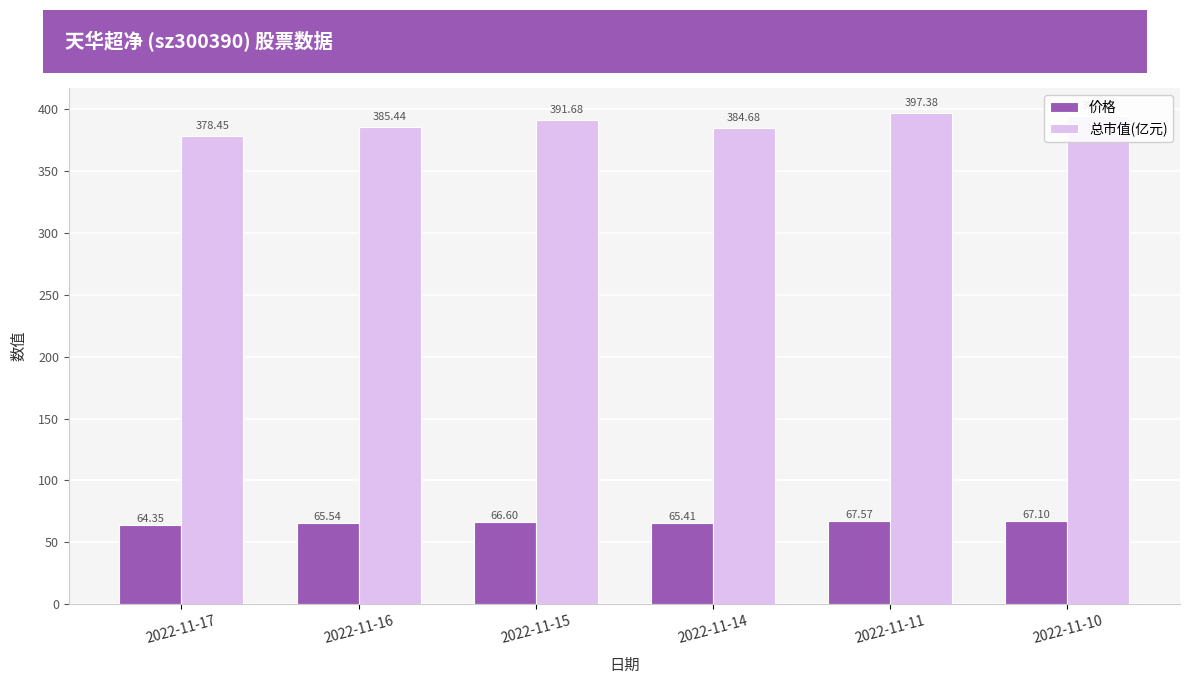

How many values in the 价格 series are below 66?

3